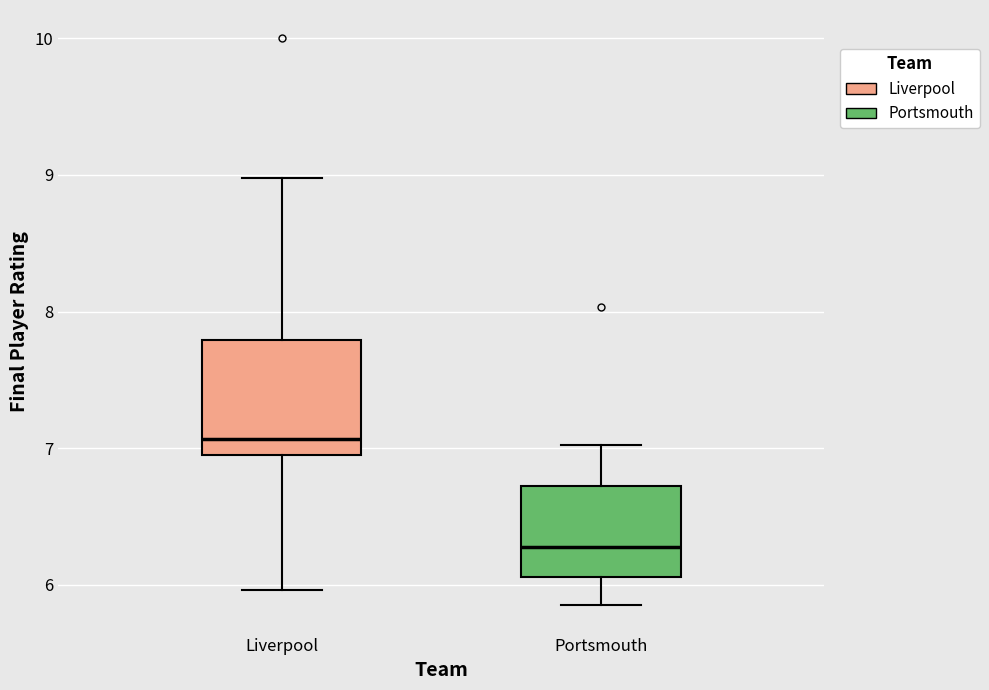

Comparing the boxes themselves (not the whiskers), which one is the tallest?

Liverpool